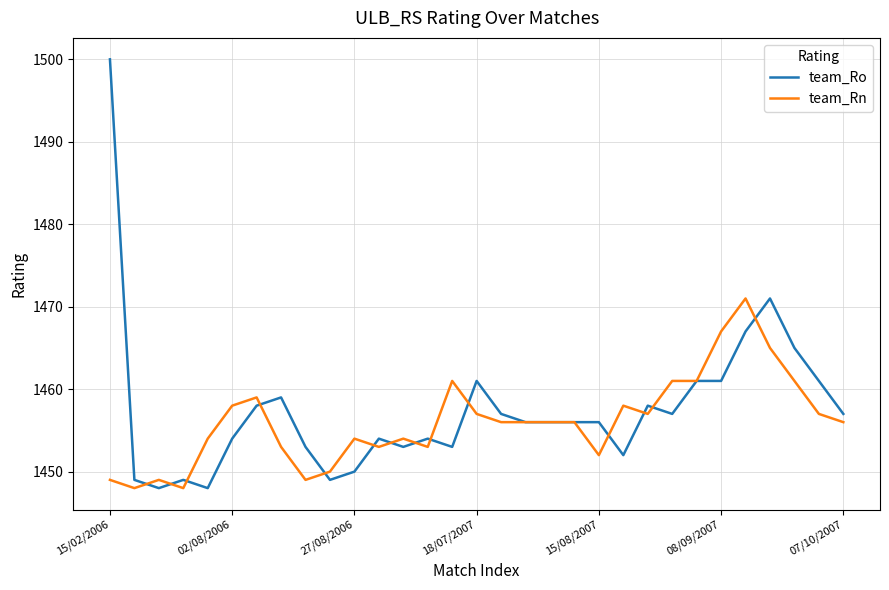

Which series has the largest range (max minus min)?

team_Ro